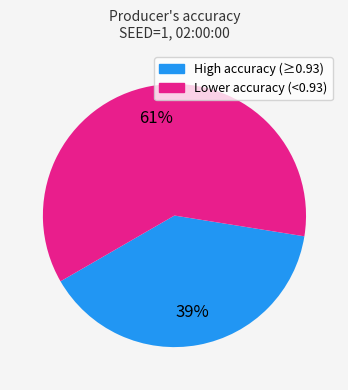

Is there a majority slice in this chart?

Yes